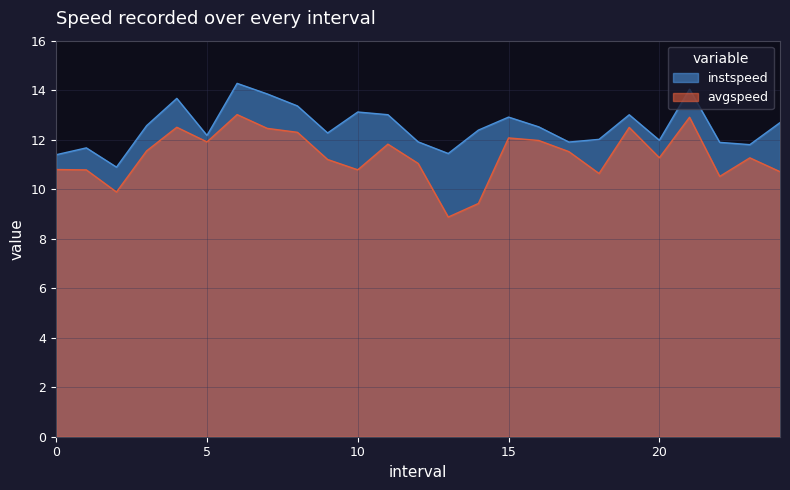

Is it true that avgspeed equals 7.5 at 8?

False